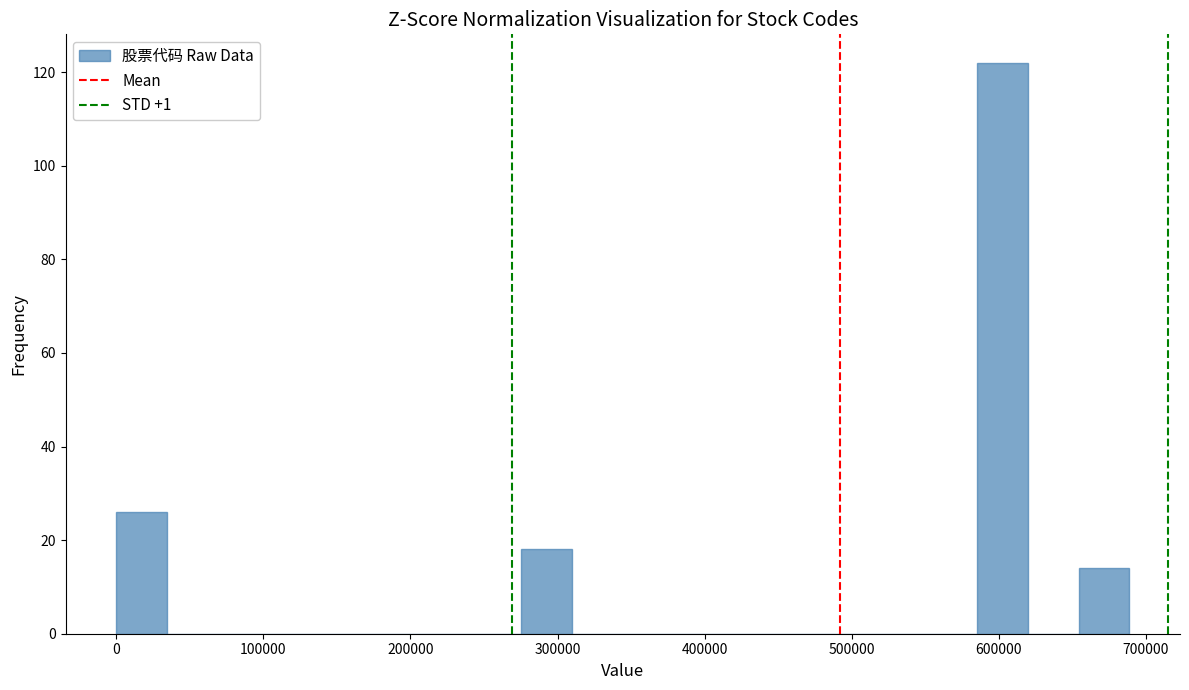

Around what value on the x-axis is the tallest bar? Give the approximate position of its centre, as read against the axis.

600000